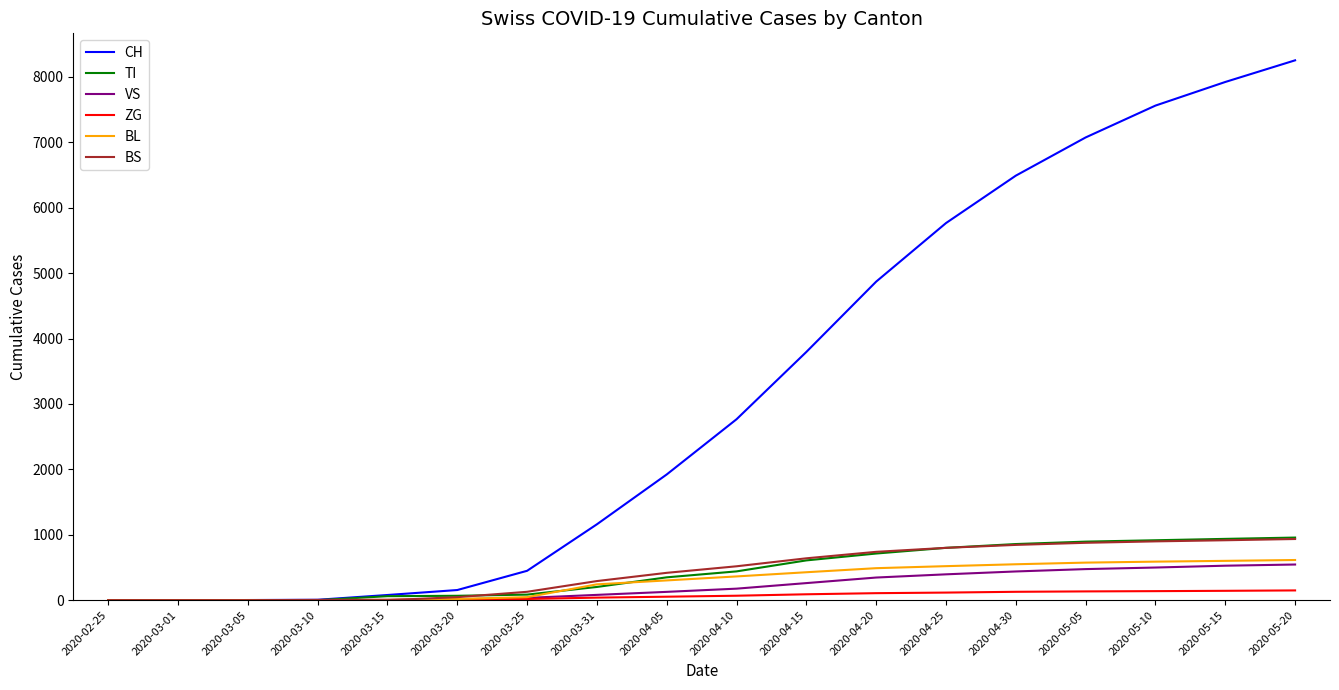

What is the highest value of the BL series?

614